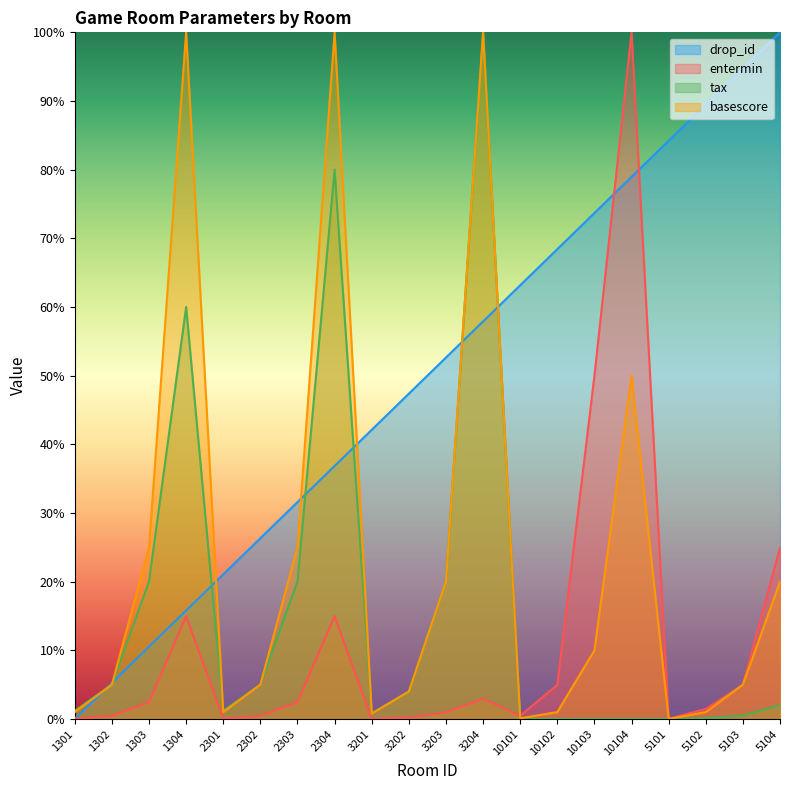

Is it true that tax equals 0.0 at 1301?

True